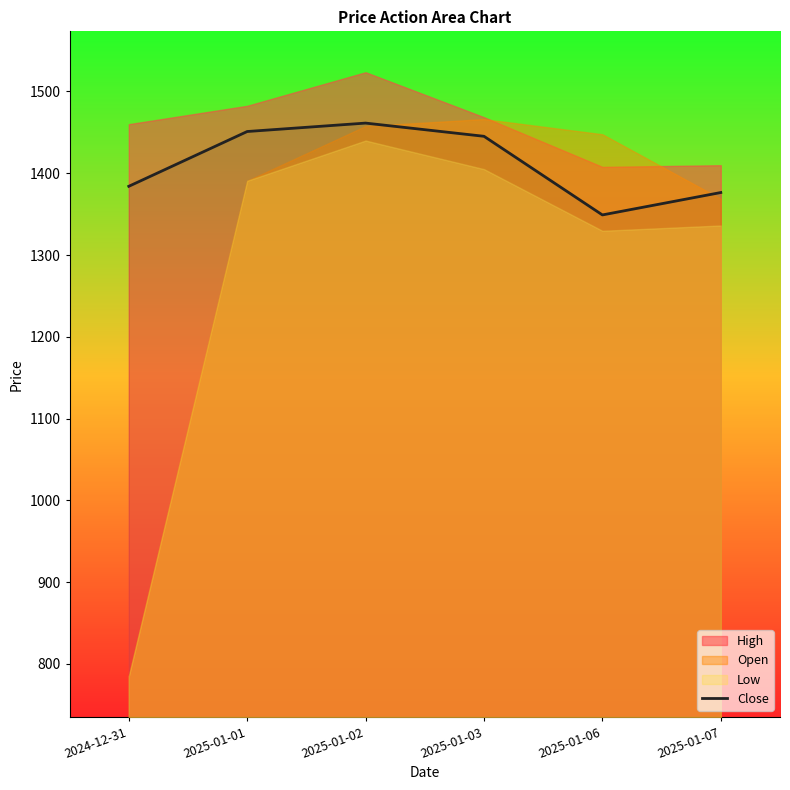

How many lines are shown in the chart?

1